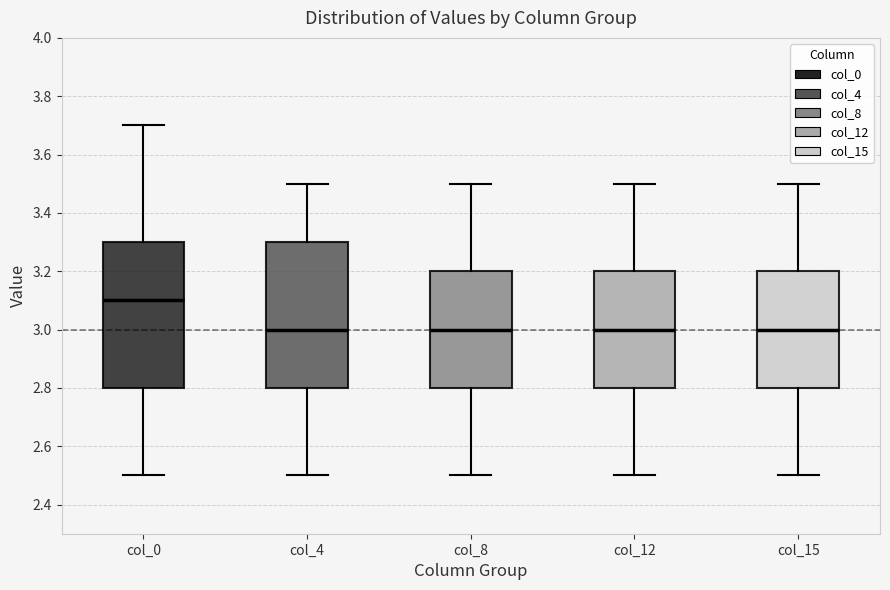

Which box's median line is the highest?

col_0